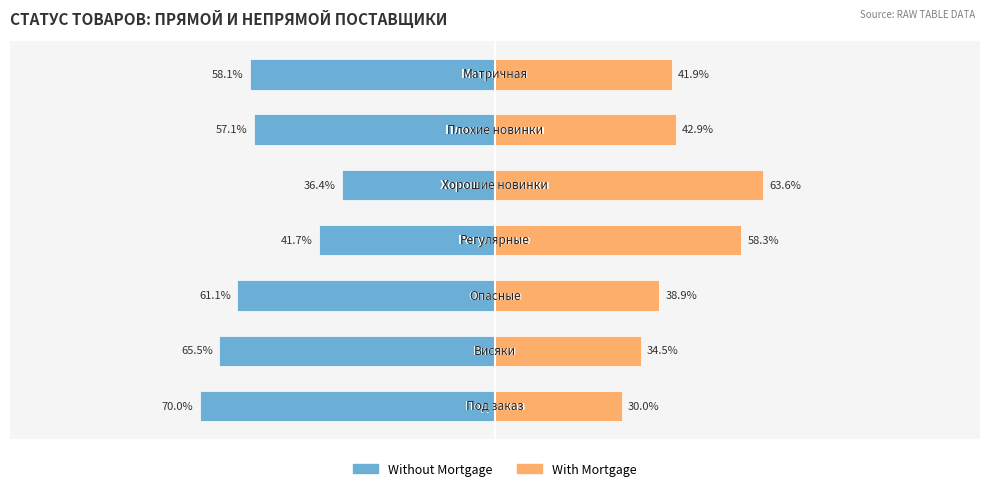

How many distinct data groups are displayed?

2